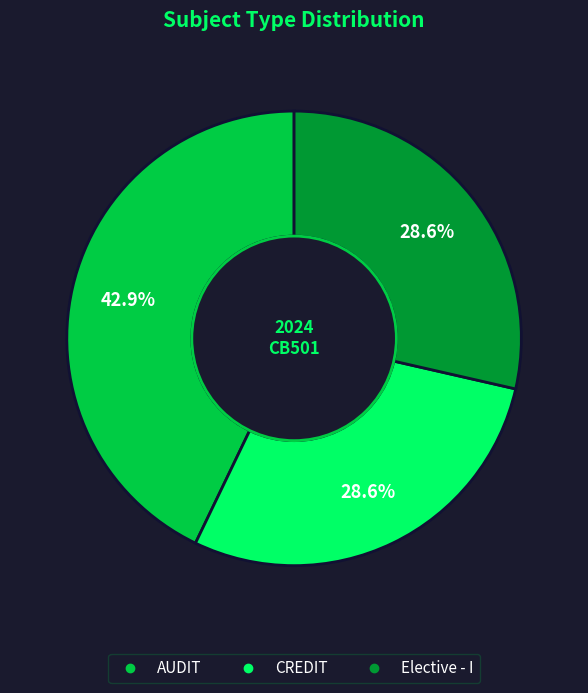

What is the total percentage of AUDIT and CREDIT?

71.4%